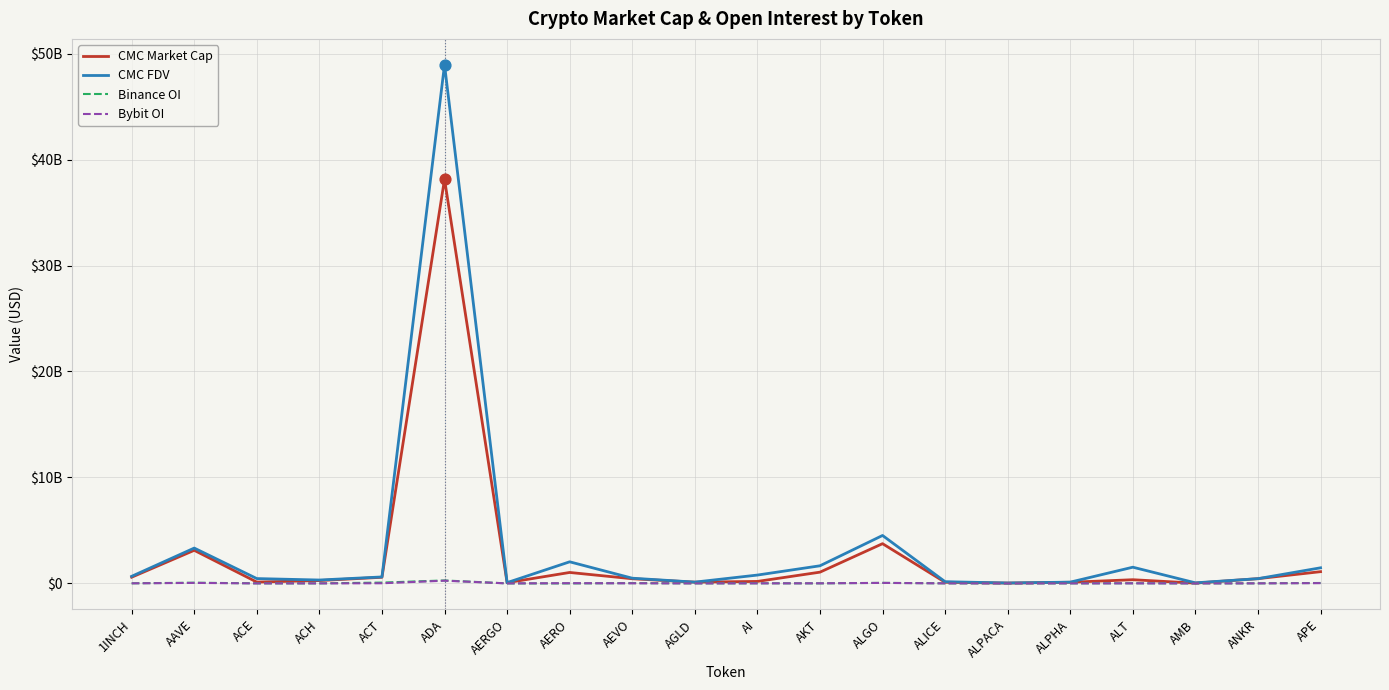

What is the total value across all series at ALPACA?

80854390.7